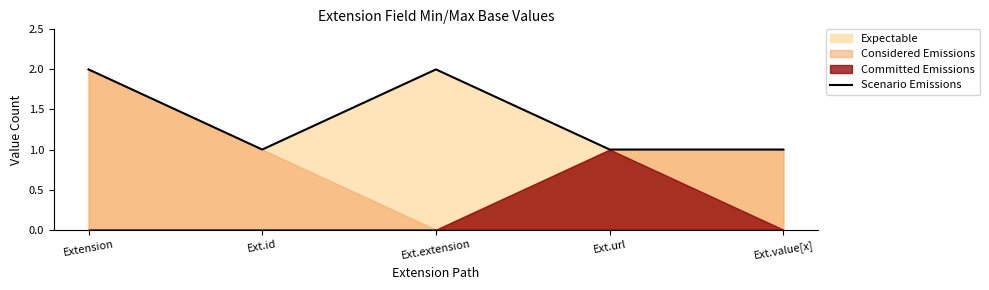

Approximately how many times larger is the value at Ext.id compared to Extension?

0.5